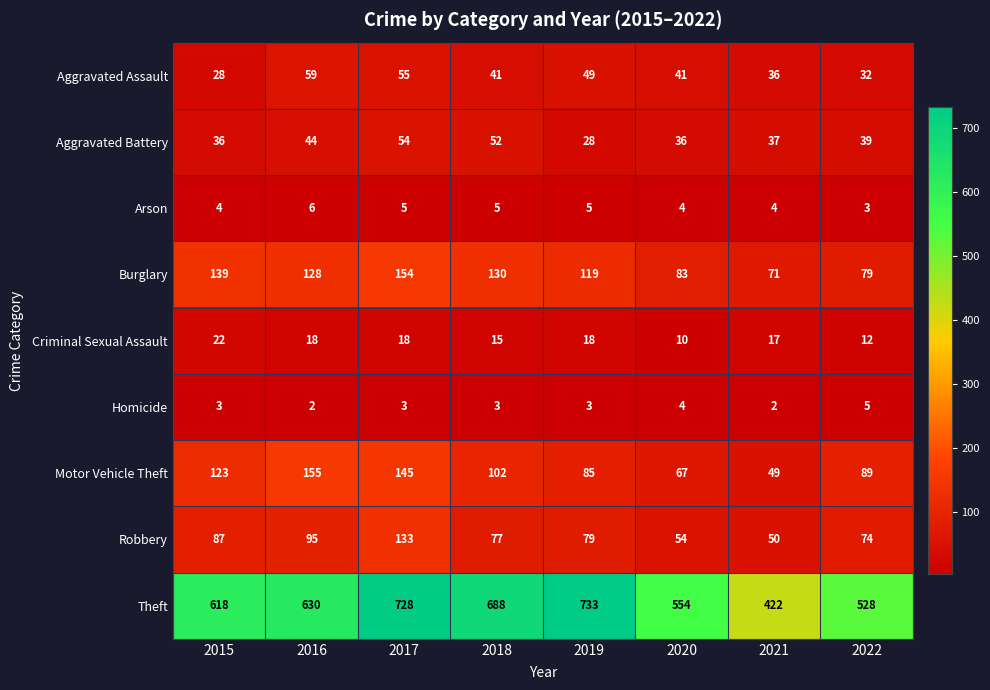

Rank the categories by Theft value from highest to lowest.

2019, 2017, 2018, 2016, 2015, 2020, 2022, 2021